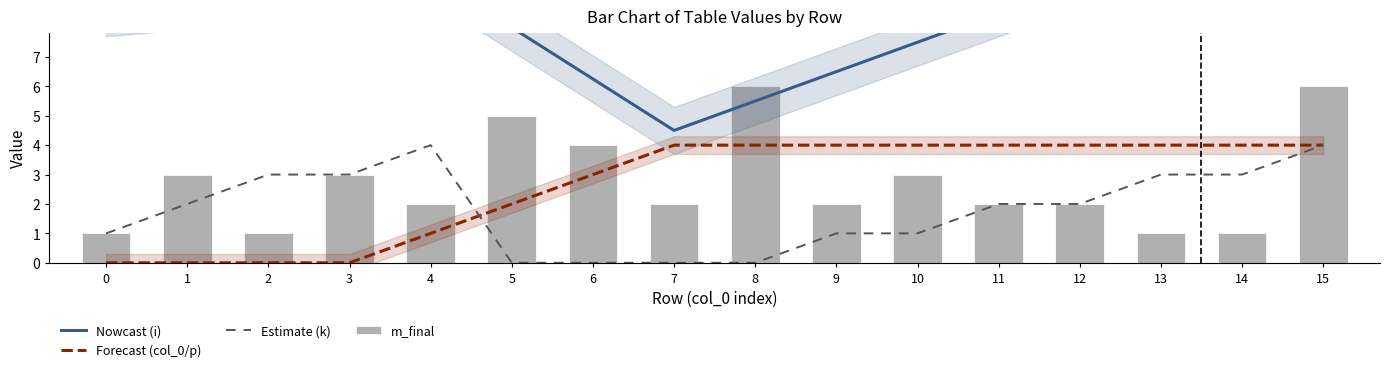

True or false: Estimate (k) has a value of 3.0 at 3.

True